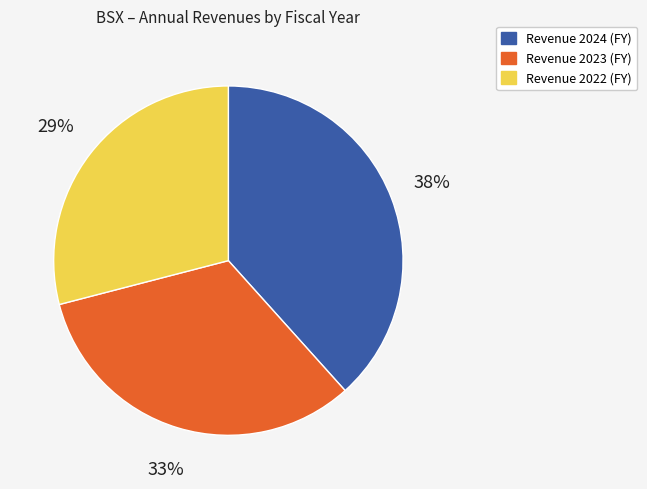

How many slices are in this pie chart?

3